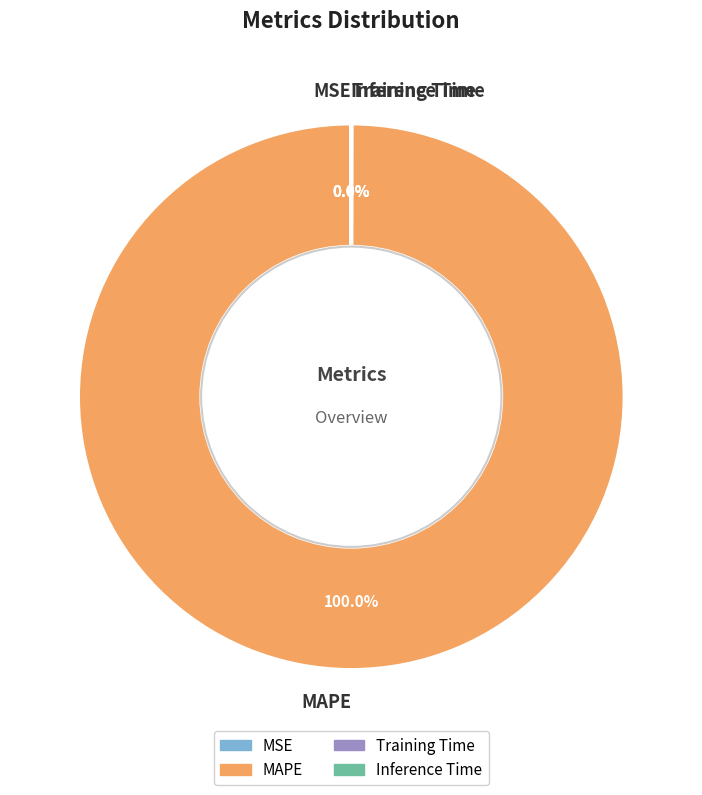

Does any single category account for the majority?

Yes